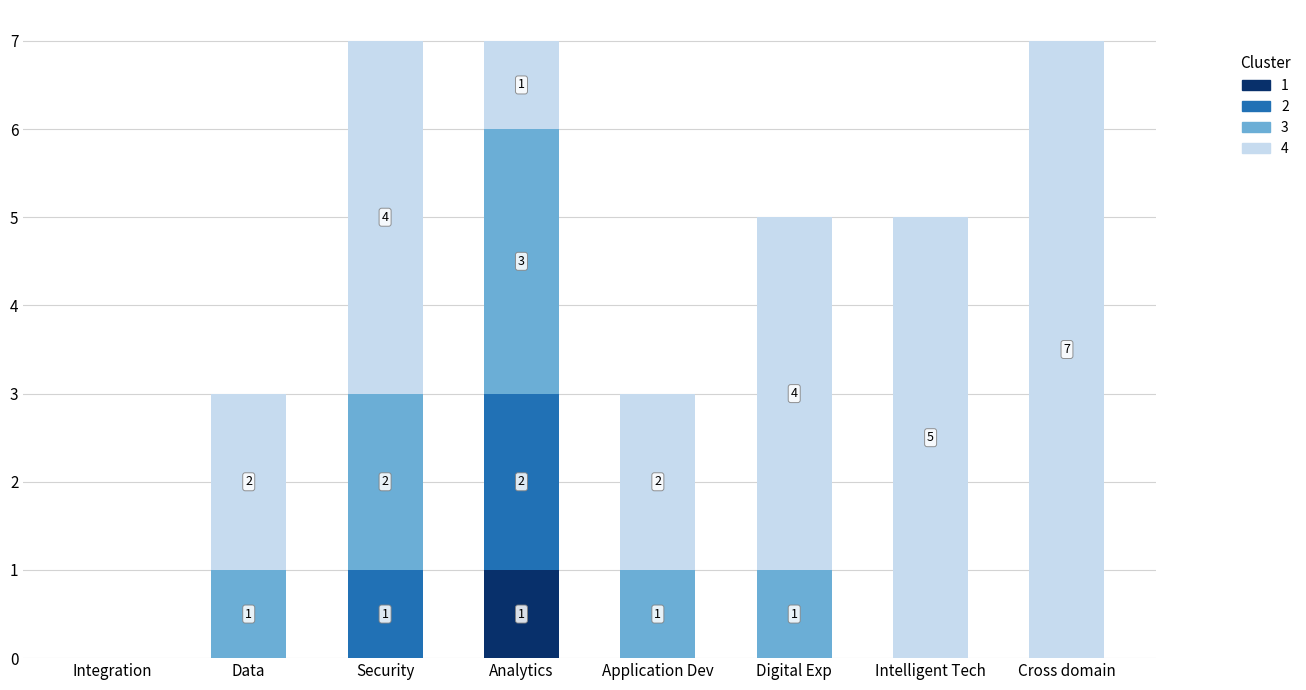

Does the chart contain stacked bars?

Yes